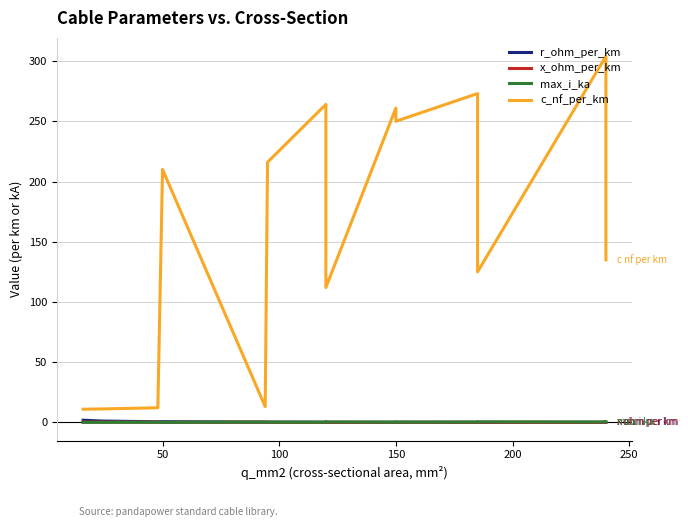

What are all the series names shown in the legend?

r_ohm_per_km, x_ohm_per_km, max_i_ka, c_nf_per_km